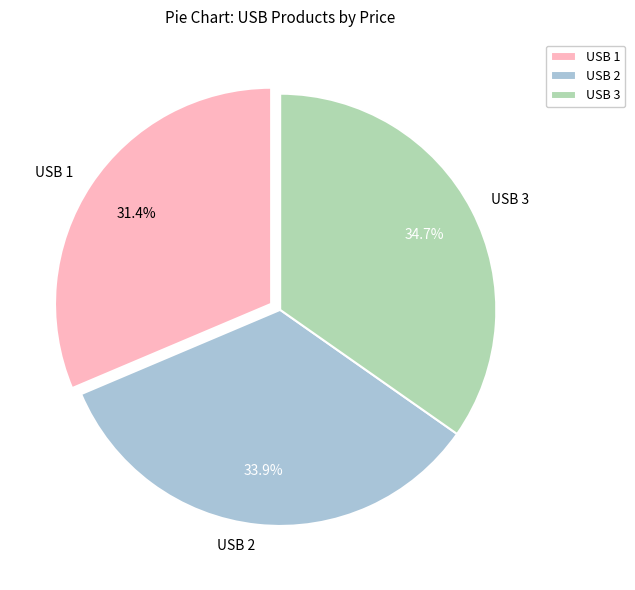

Rank the categories by value from lowest to highest.

USB 1, USB 2, USB 3